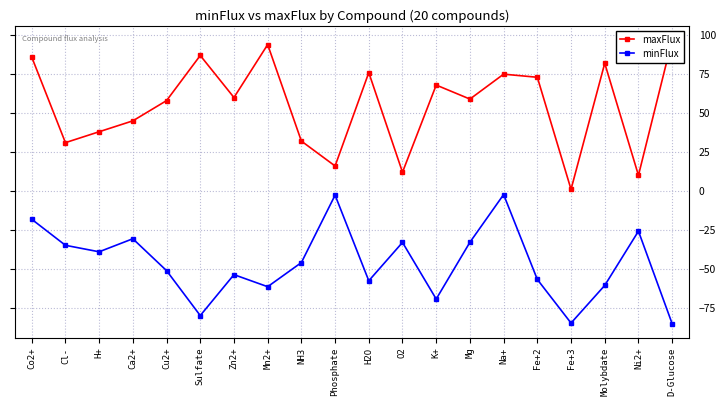

True or false: maxFlux has a value of 87.0 at Sulfate.

True